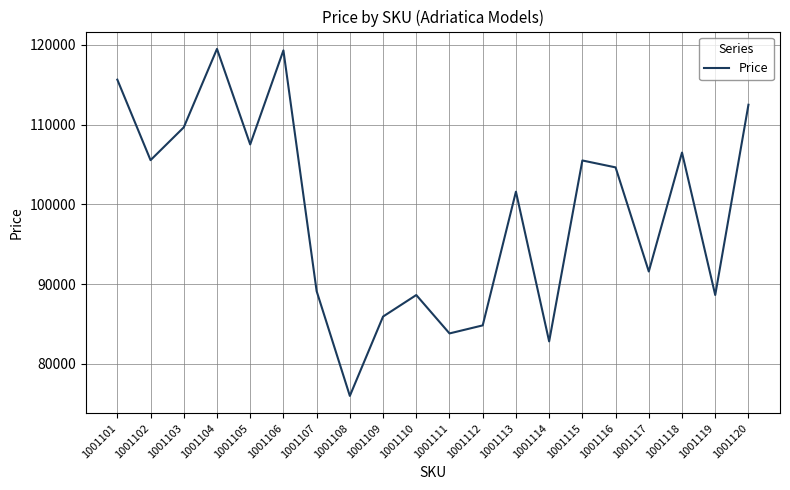

What is the difference between the maximum and second lowest values?

36675